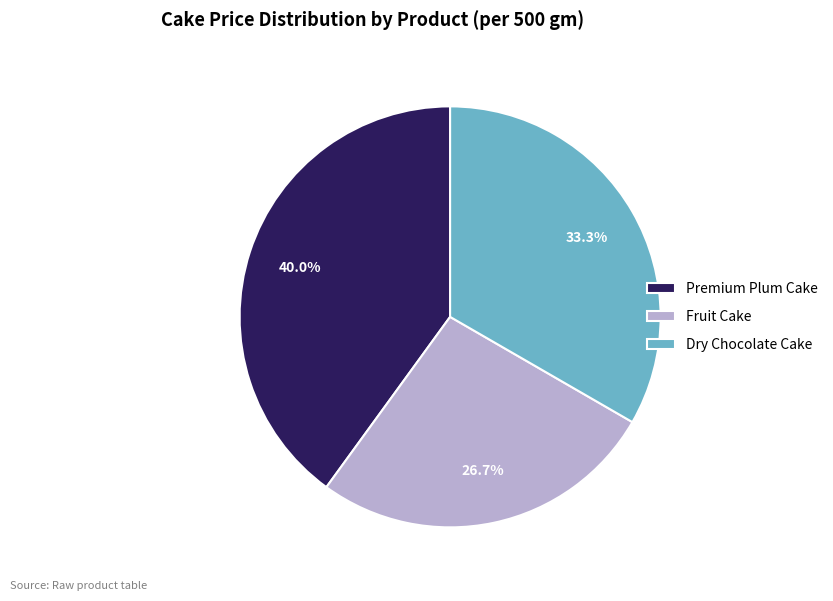

Which has a higher value, Dry Chocolate Cake or Premium Plum Cake?

Premium Plum Cake